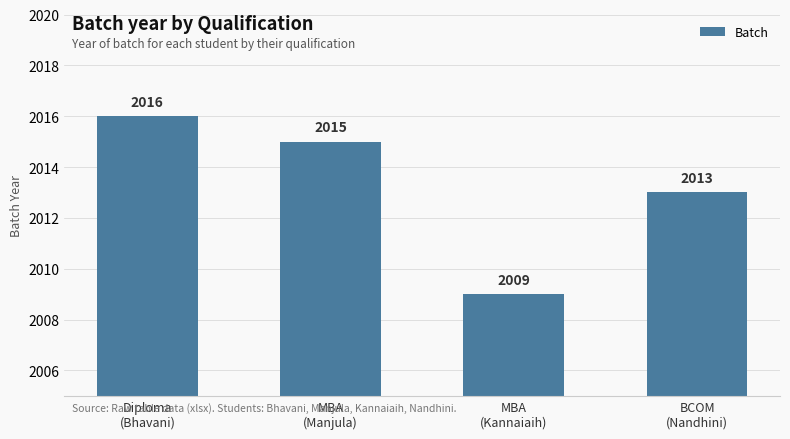

Where is the data nearest to the value 2012?

BCOM
(Nandhini)